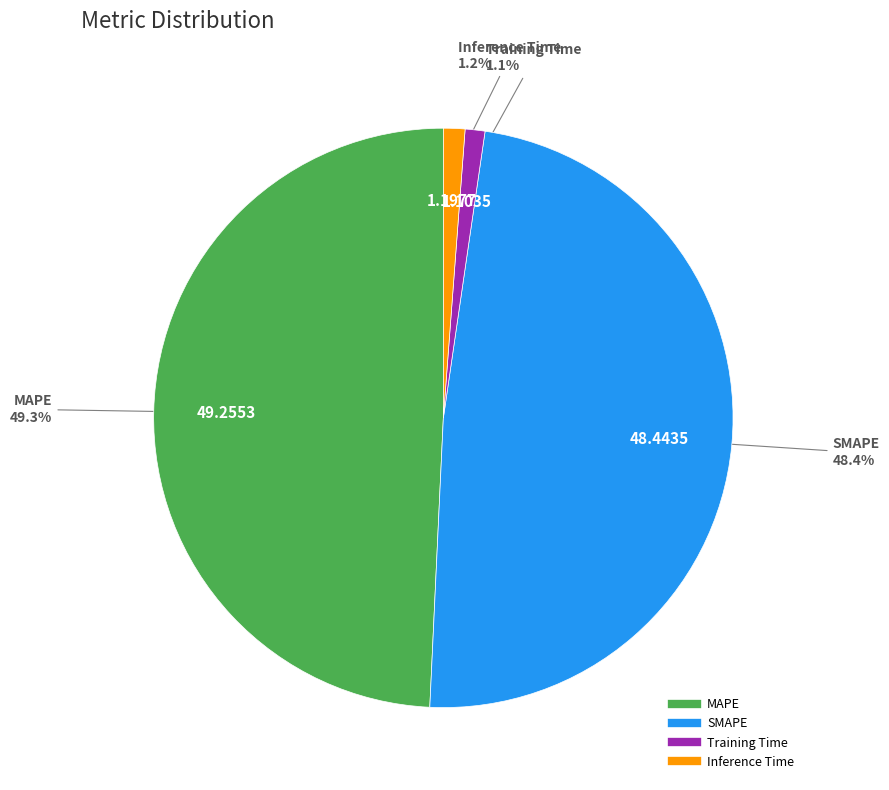

How much of the chart is everything except MAPE?

50.7%